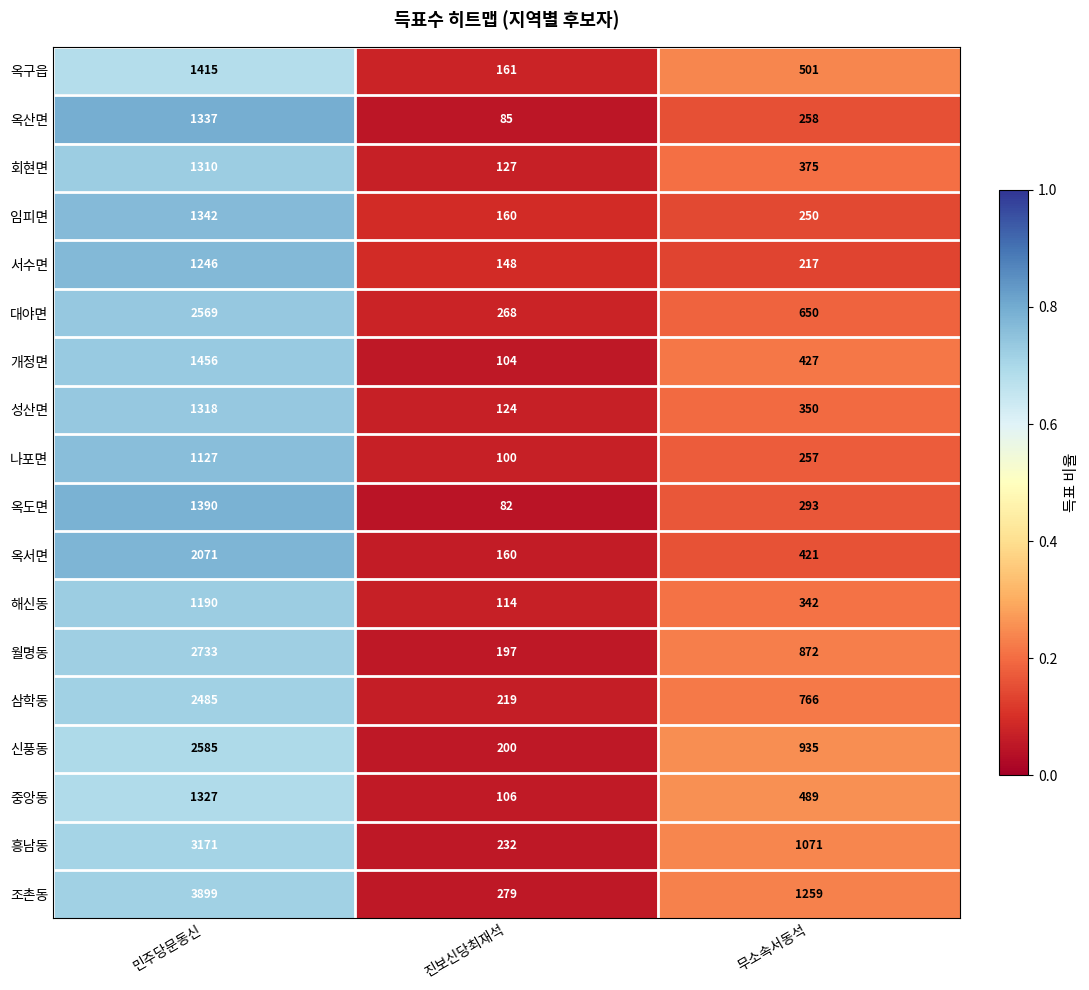

Rank the series by their maximum value, from lowest to highest.

나포면, 해신동, 서수면, 회현면, 성산면, 중앙동, 옥산면, 임피면, 옥도면, 옥구읍, 개정면, 옥서면, 삼학동, 대야면, 신풍동, 월명동, 흥남동, 조촌동